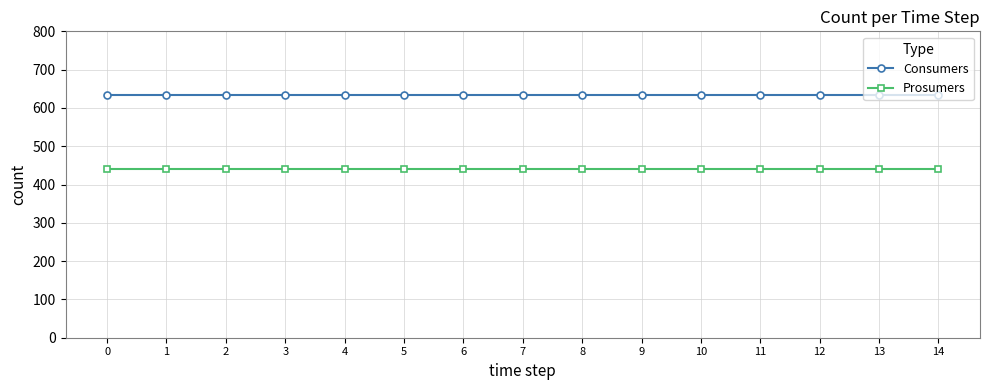

The Prosumers series shows 573 at 5. True or false?

False